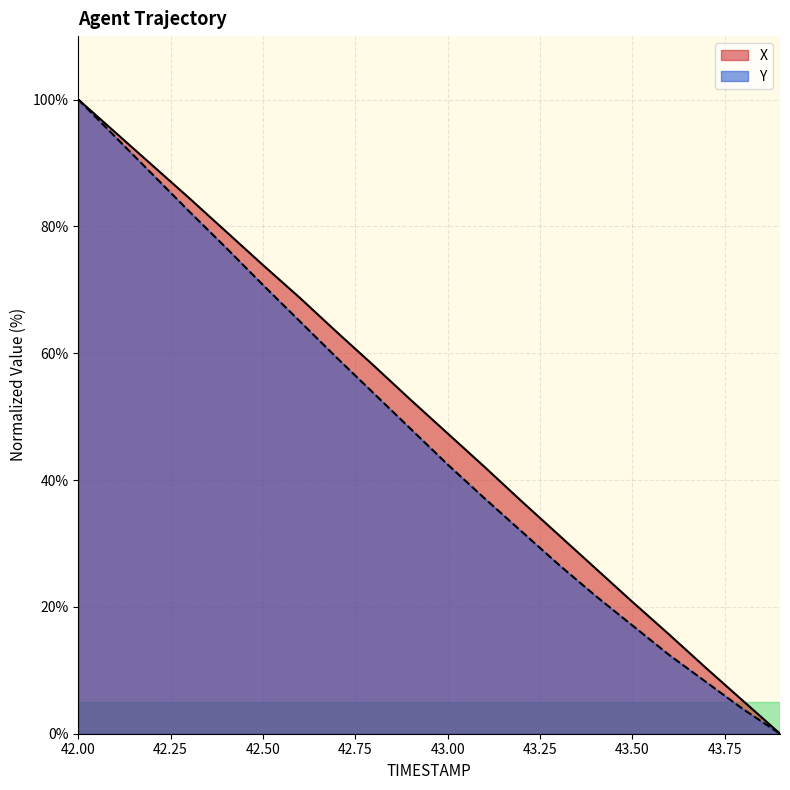

True or false: Y has more than 0 points higher than both neighbors.

False